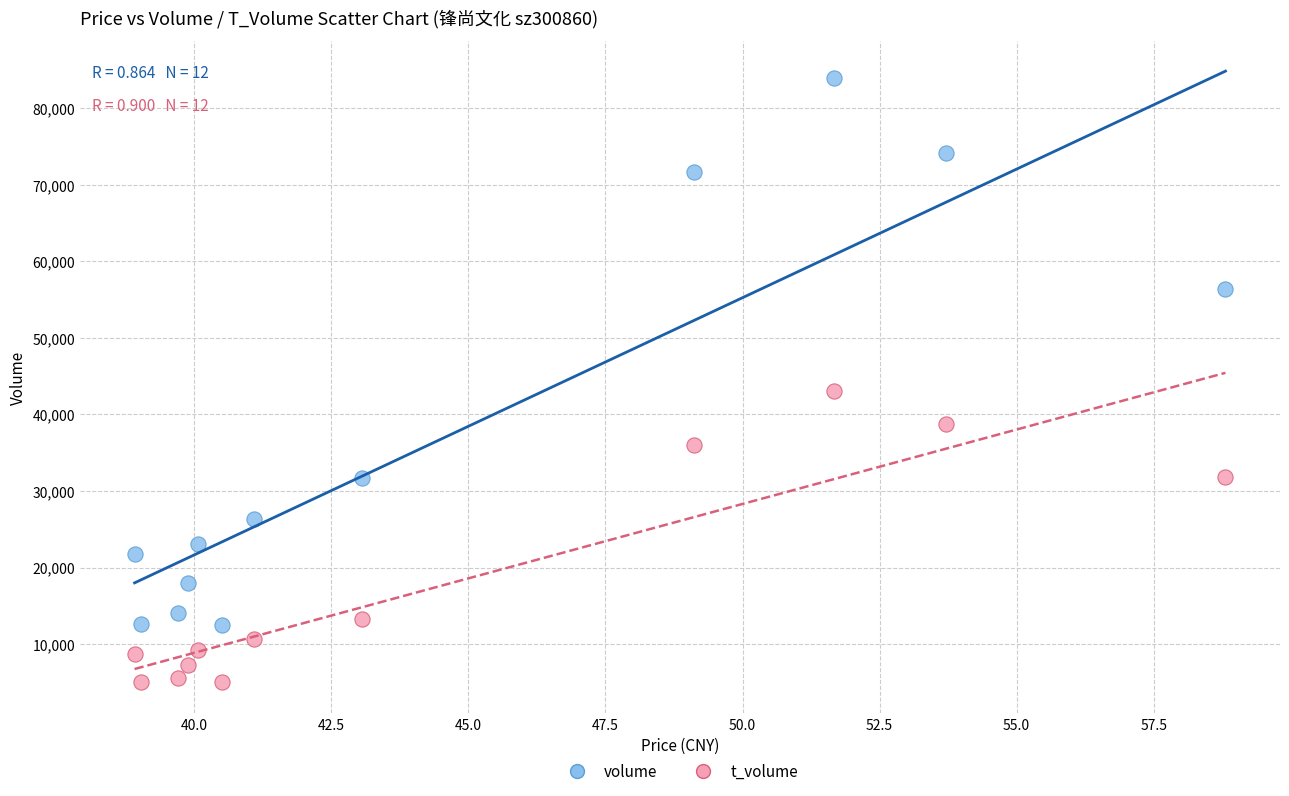

Which series contains the highest Y value?

volume